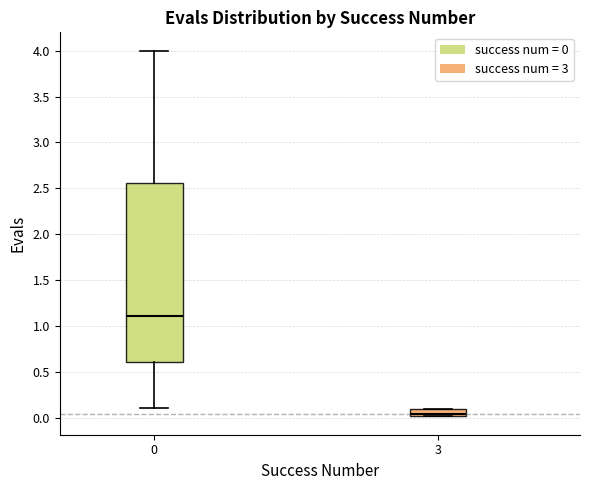

Which box's median line is the lowest?

3